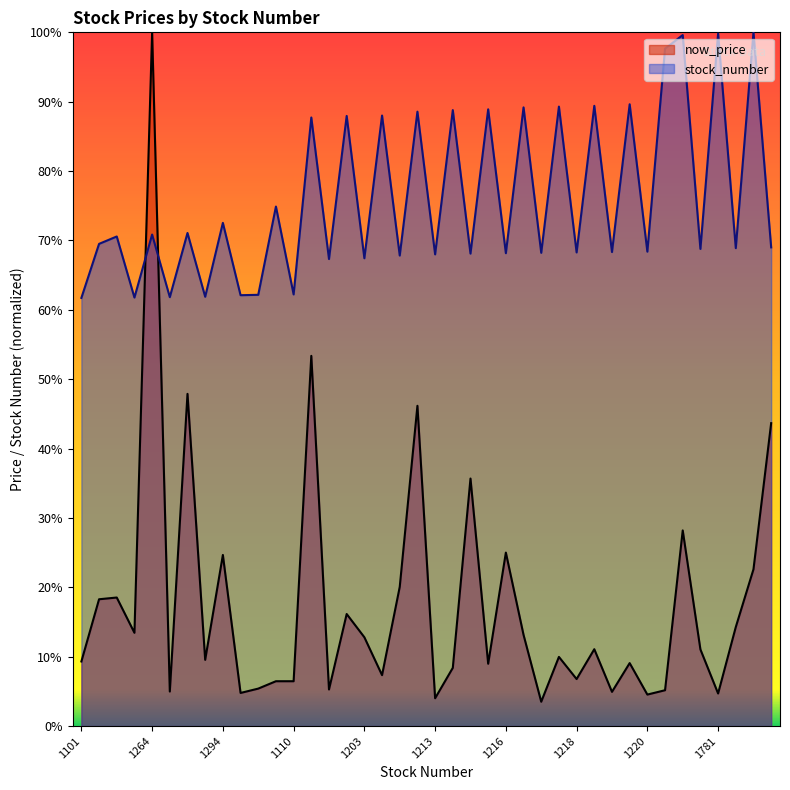

Reading left to right, list all the values displayed in this chart.

now_price: 9.3	18.3	18.5	13.4	100.0	5.0	47.9	9.5	24.7	4.8	5.4	6.5	6.5	53.4	5.3	16.2	12.8	7.3	20.1	46.2	4.0	8.4	35.7	9.0	25.0	13.1	3.5	10.0	6.8	11.1	4.9	9.1	4.5	5.2	28.2	11.0	4.7	14.3	22.6	43.7
stock_number: 61.7	69.5	70.6	61.8	70.9	61.8	71.1	61.9	72.5	62.1	62.2	74.9	62.2	87.7	67.3	87.9	67.4	88.0	67.8	88.6	68.0	88.8	68.1	88.9	68.2	89.2	68.2	89.3	68.3	89.4	68.3	89.6	68.4	97.6	99.6	68.8	99.8	68.9	100.0	69.0